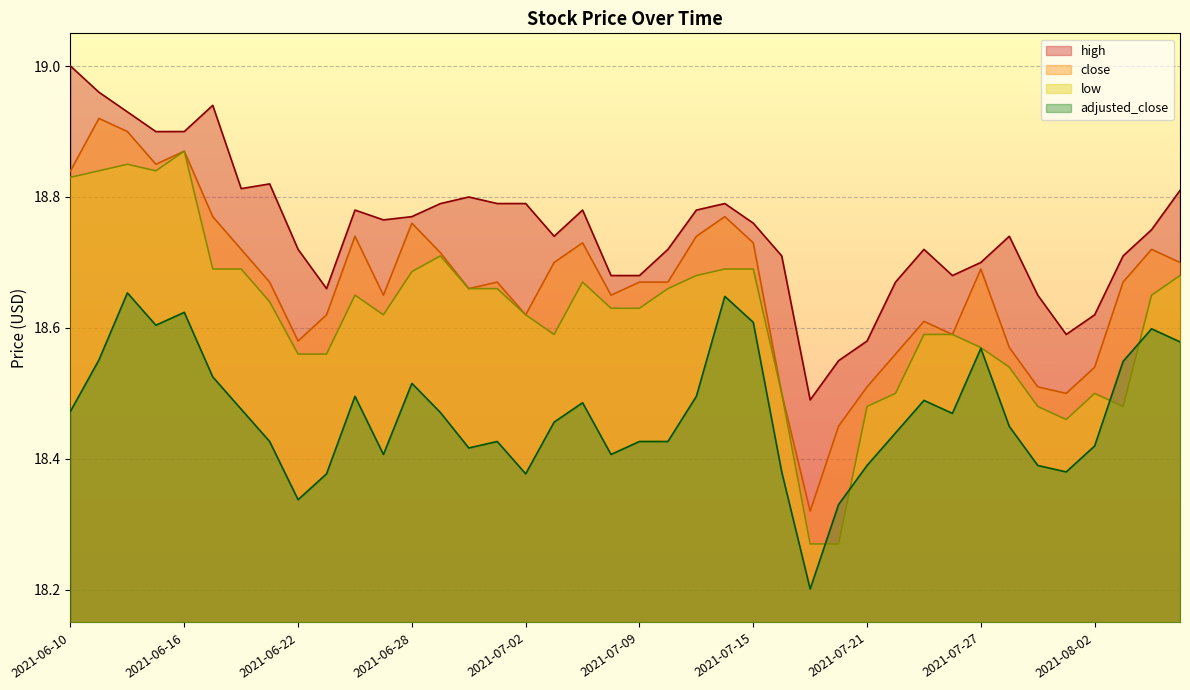

Reading left to right, list all the values displayed in this chart.

high: 19.0	19.0	18.9	18.9	18.9	18.9	18.8	18.8	18.7	18.7	18.8	18.8	18.8	18.8	18.8	18.8	18.8	18.7	18.8	18.7	18.7	18.7	18.8	18.8	18.8	18.7	18.5	18.6	18.6	18.7	18.7	18.7	18.7	18.7	18.6	18.6	18.6	18.7	18.8	18.8
close: 18.8	18.9	18.9	18.9	18.9	18.8	18.7	18.7	18.6	18.6	18.7	18.6	18.8	18.7	18.7	18.7	18.6	18.7	18.7	18.6	18.7	18.7	18.7	18.8	18.7	18.5	18.3	18.4	18.5	18.6	18.6	18.6	18.7	18.6	18.5	18.5	18.5	18.7	18.7	18.7
low: 18.8	18.8	18.9	18.8	18.9	18.7	18.7	18.6	18.6	18.6	18.6	18.6	18.7	18.7	18.7	18.7	18.6	18.6	18.7	18.6	18.6	18.7	18.7	18.7	18.7	18.5	18.3	18.3	18.5	18.5	18.6	18.6	18.6	18.5	18.5	18.5	18.5	18.5	18.6	18.7
adjusted_close: 18.5	18.6	18.7	18.6	18.6	18.5	18.5	18.4	18.3	18.4	18.5	18.4	18.5	18.5	18.4	18.4	18.4	18.5	18.5	18.4	18.4	18.4	18.5	18.6	18.6	18.4	18.2	18.3	18.4	18.4	18.5	18.5	18.6	18.4	18.4	18.4	18.4	18.5	18.6	18.6